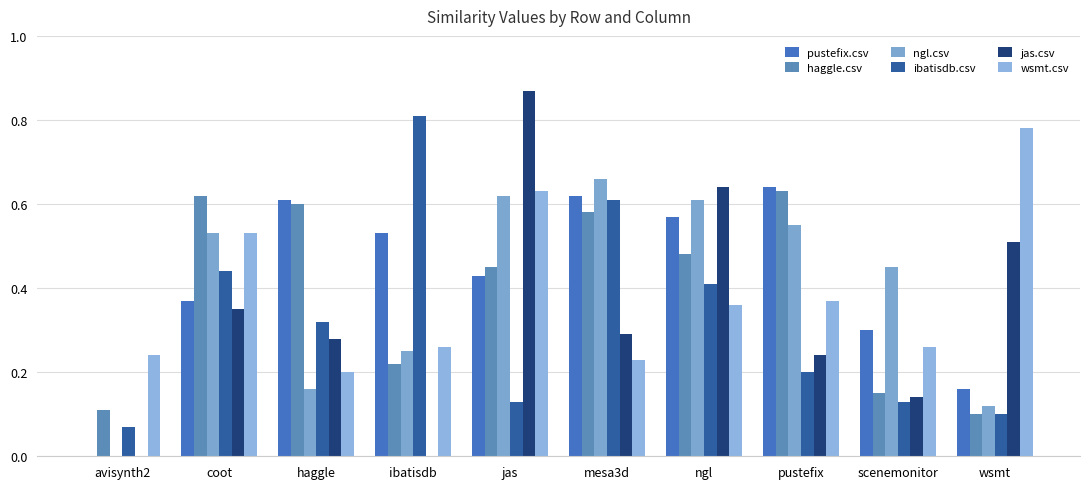

Which series has the largest total across all categories?

pustefix.csv